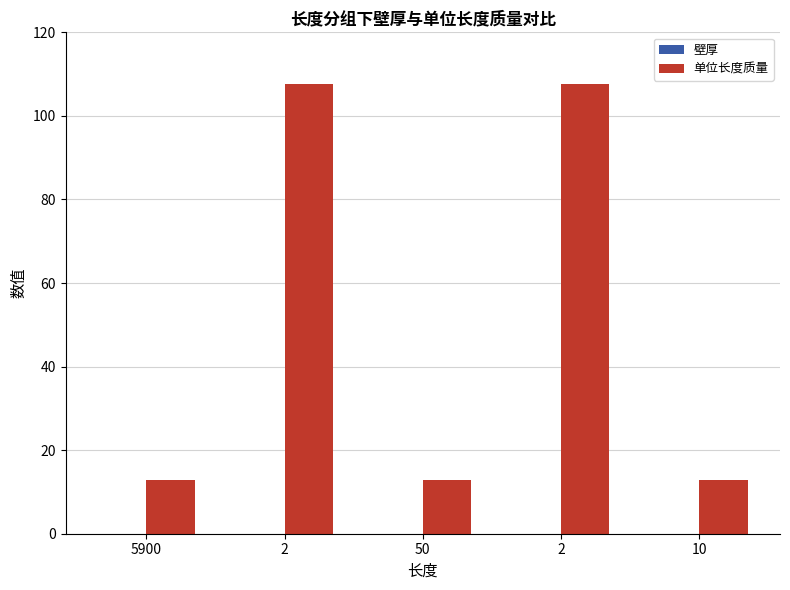

What is the spread (max minus min) of values at 10?

12.8